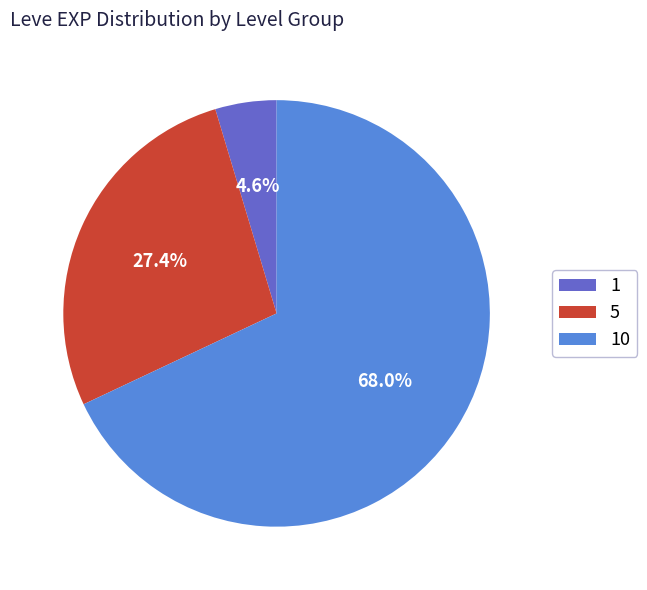

Combined, do 10 and 5 account for over 50%?

Yes